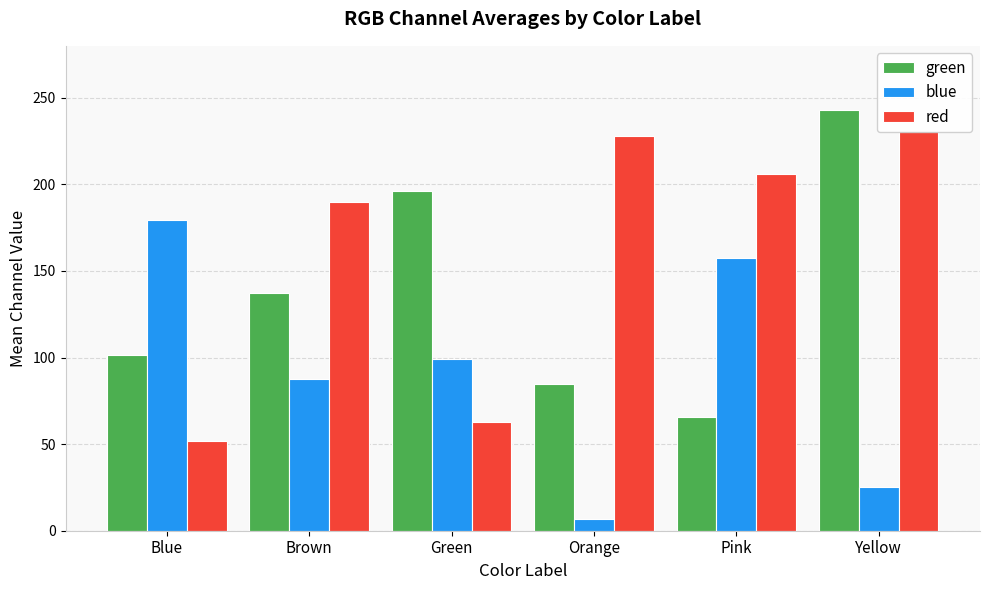

What is the difference between the maximum and minimum values in the red series?

179.2